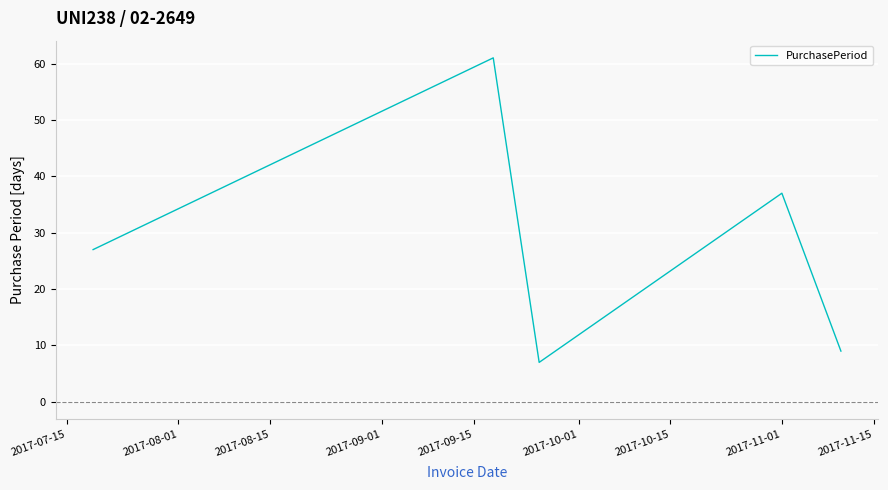

Does the chart have visible grid lines?

Yes